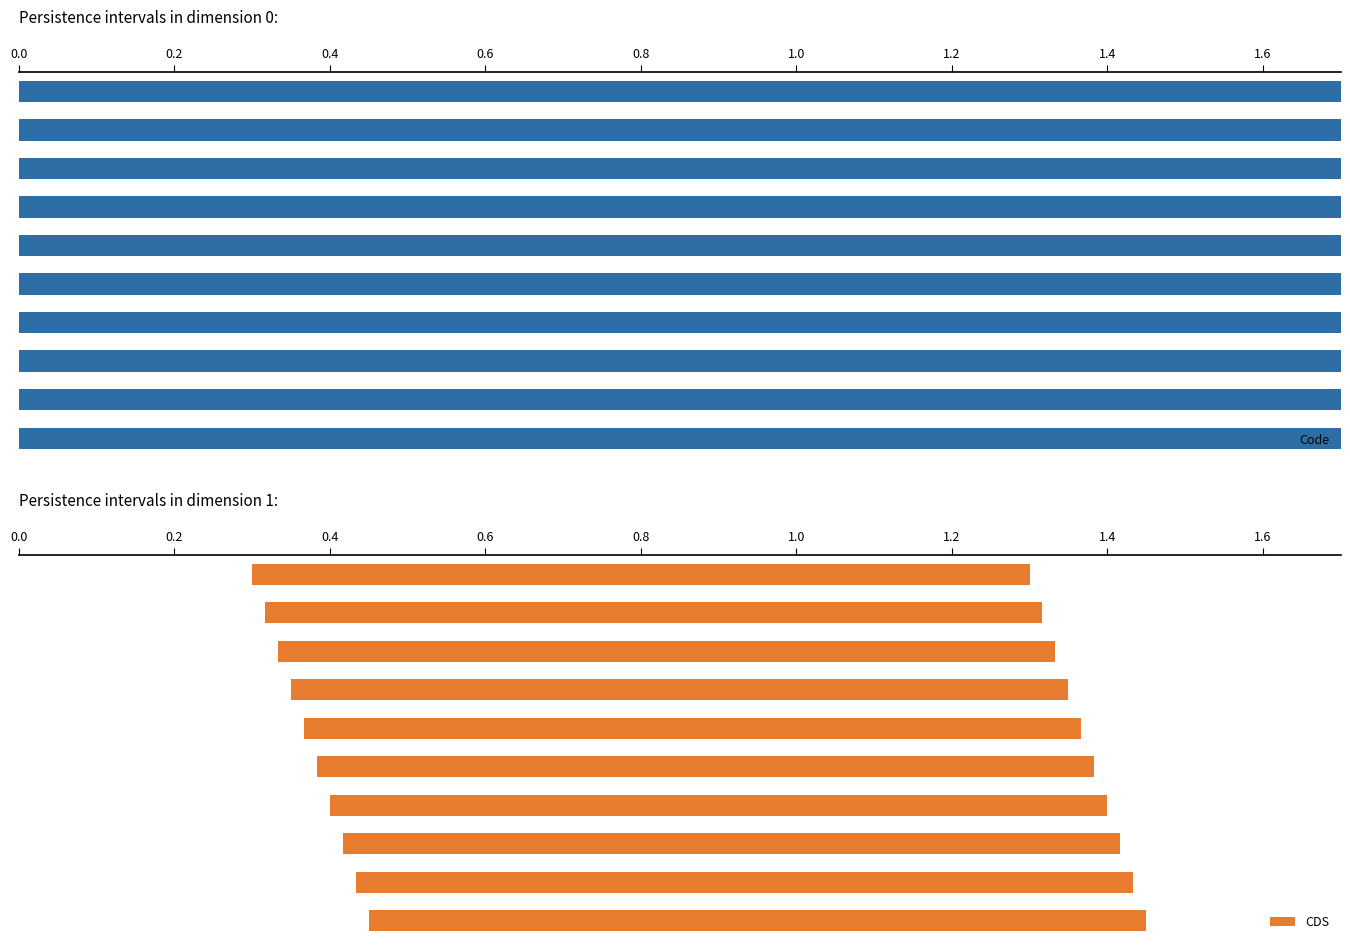

Rank the series by their average value, from highest to lowest.

Code, CDS